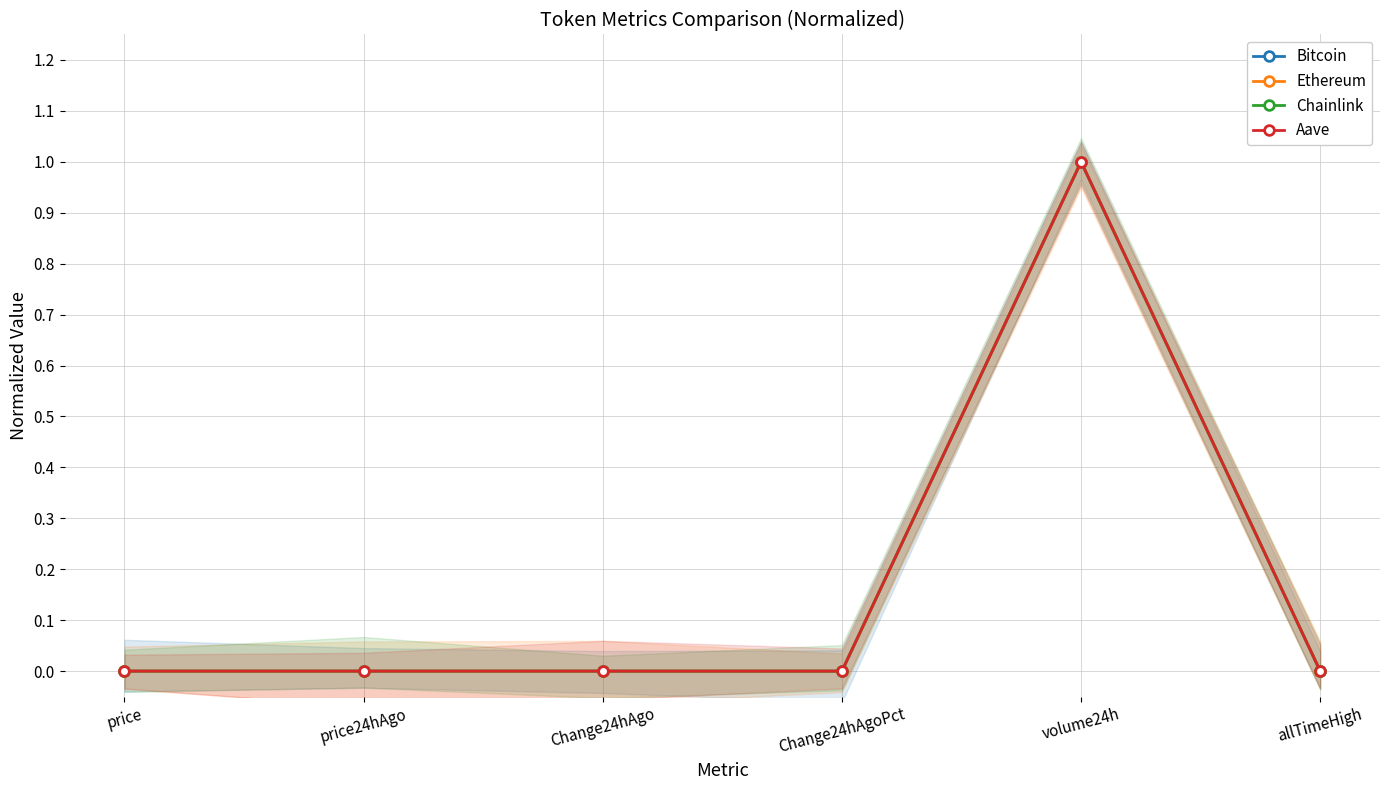

Is it true that Aave equals 0.0 at price24hAgo?

True